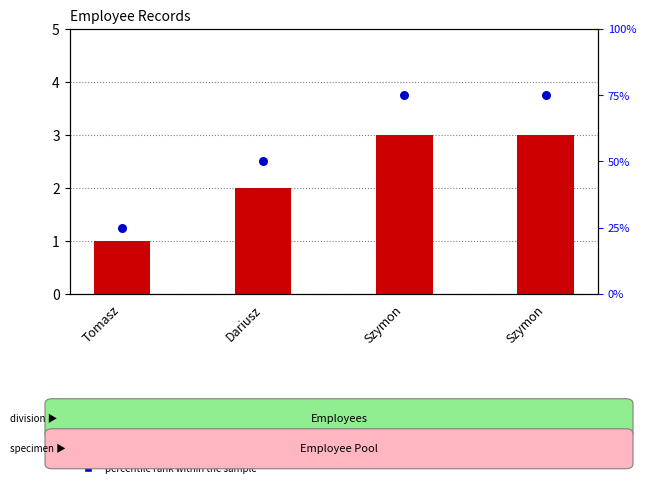

Which series contains the lowest Y value?

count